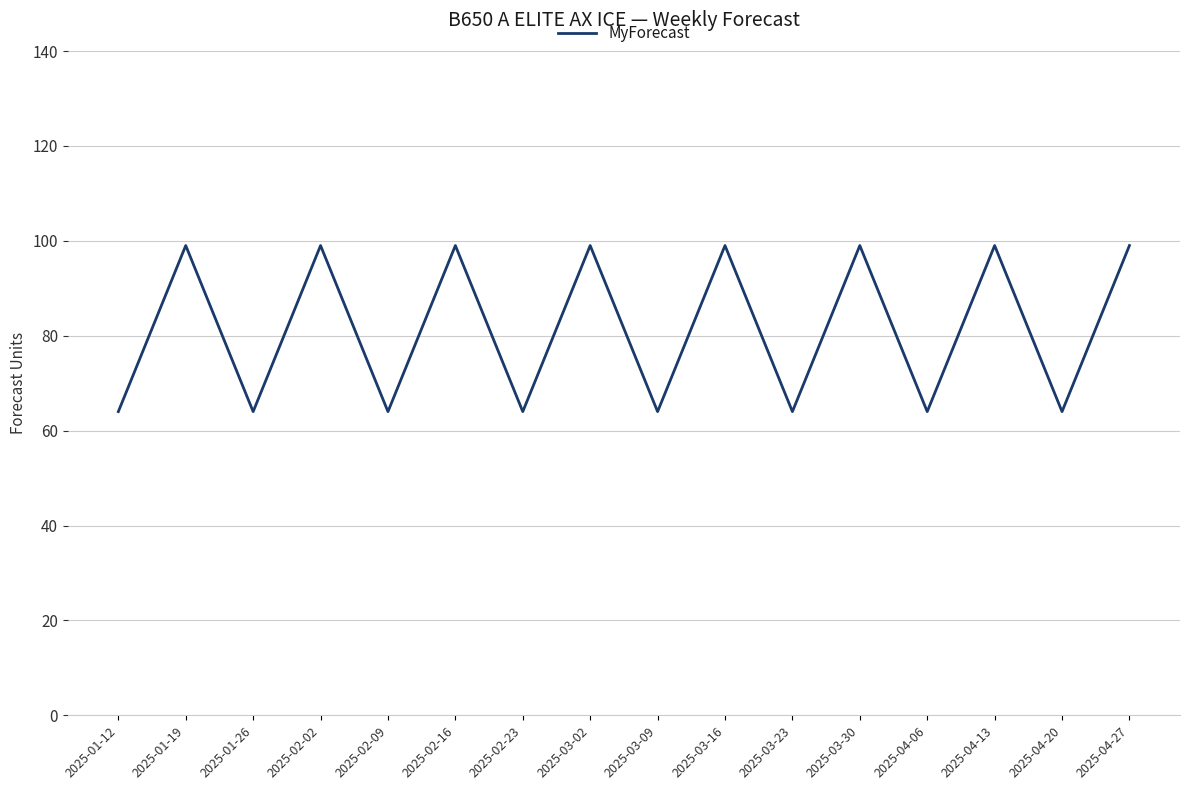

Approximately how many times larger is the value at 2025-04-13 compared to 2025-03-16?

1.0